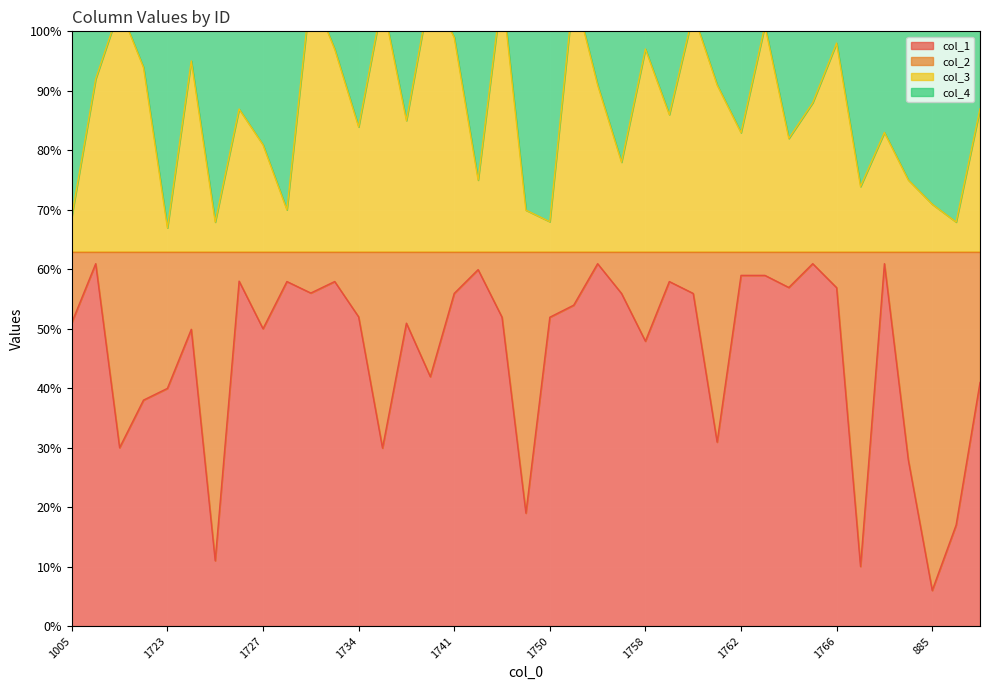

What is the sum of the col_1 values at 1755 and 1737?

83.9